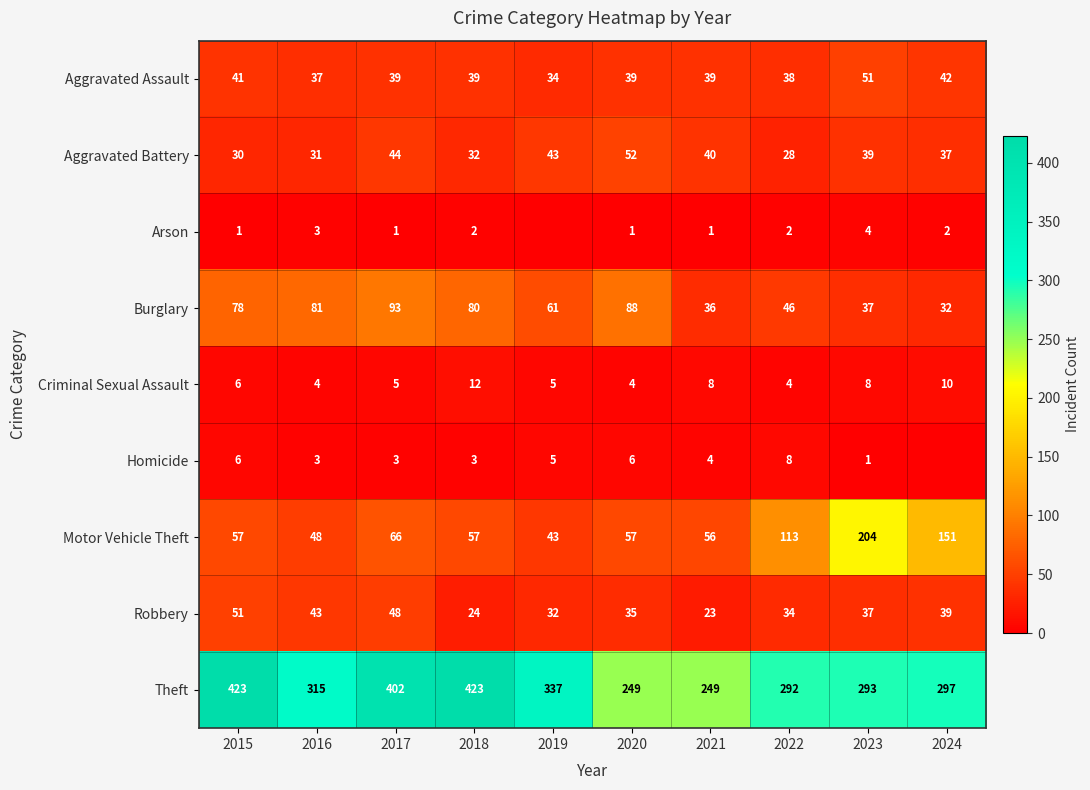

Which category has the highest value in the Motor Vehicle Theft series?

2023